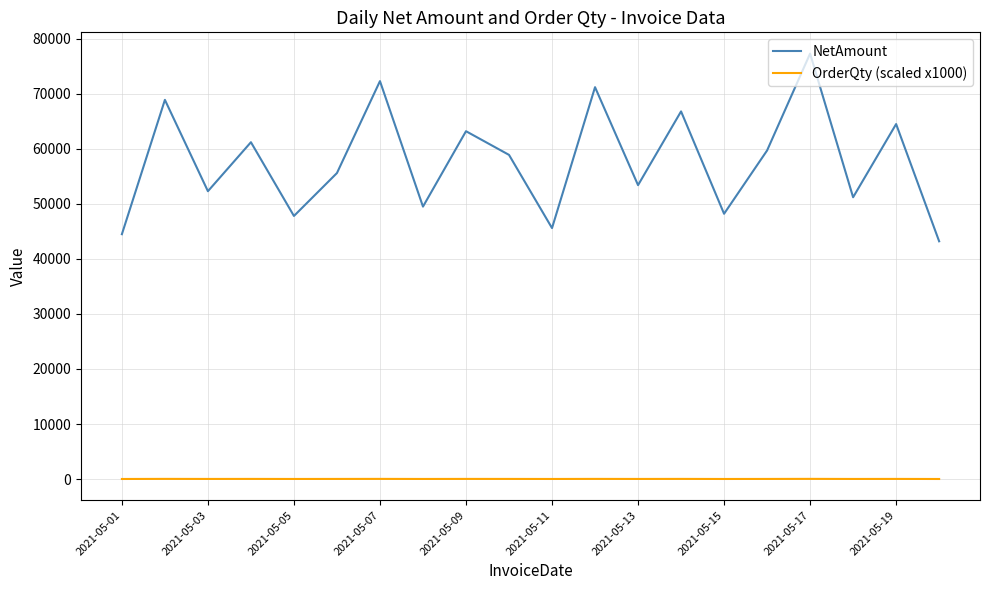

True or false: OrderQty (scaled x1000) and NetAmount cross at least once.

False